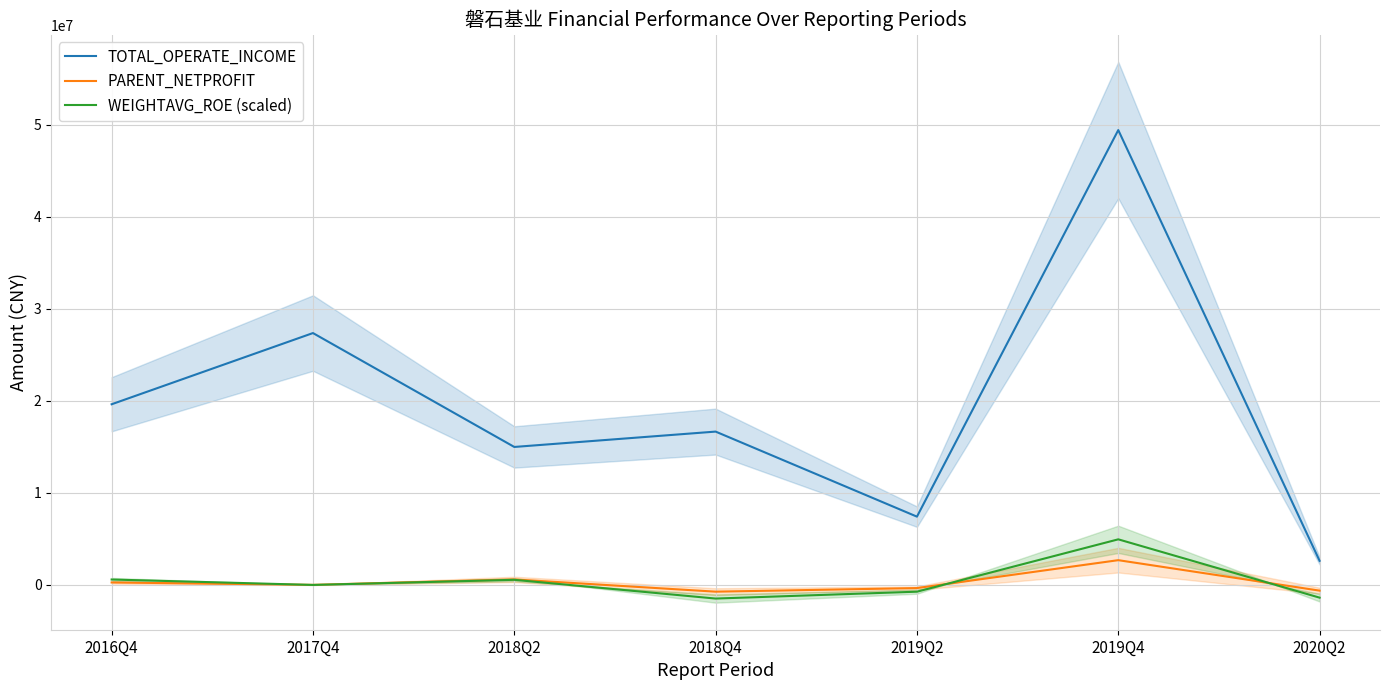

Which series has the largest range (max minus min)?

TOTAL_OPERATE_INCOME